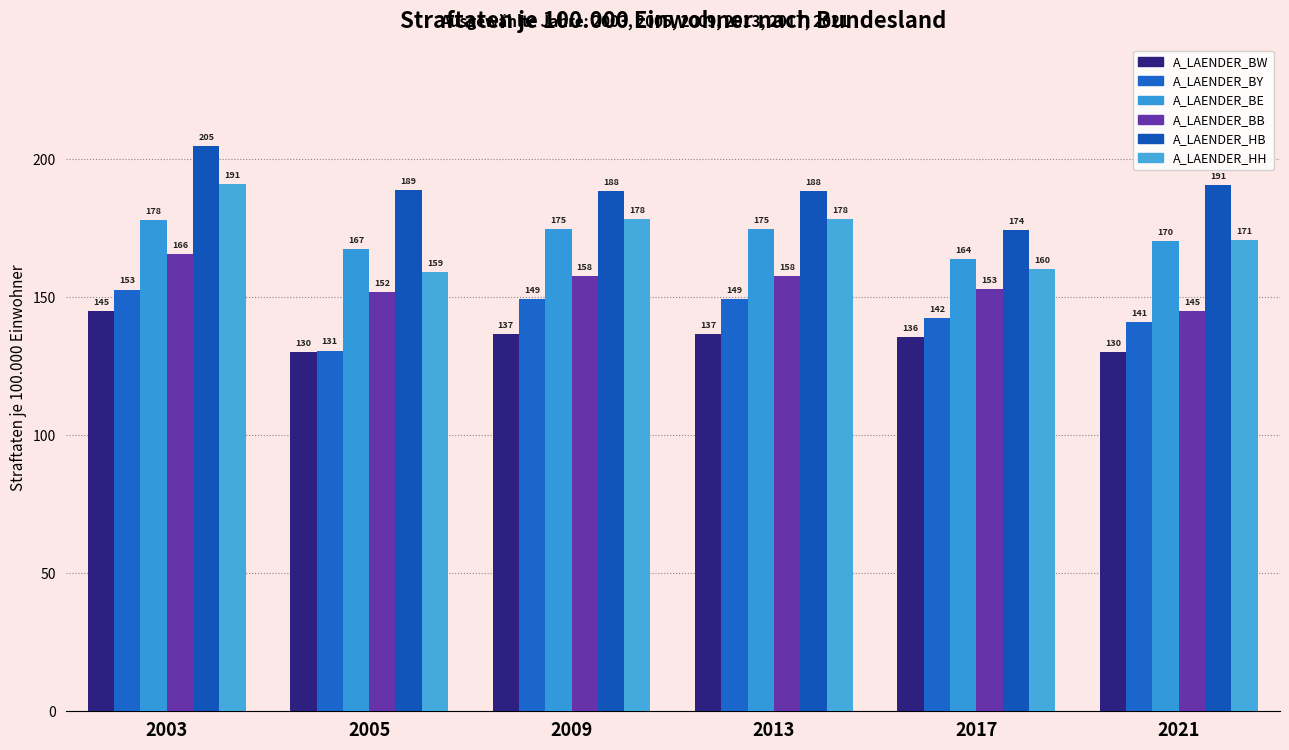

How many bars are there in total?

36